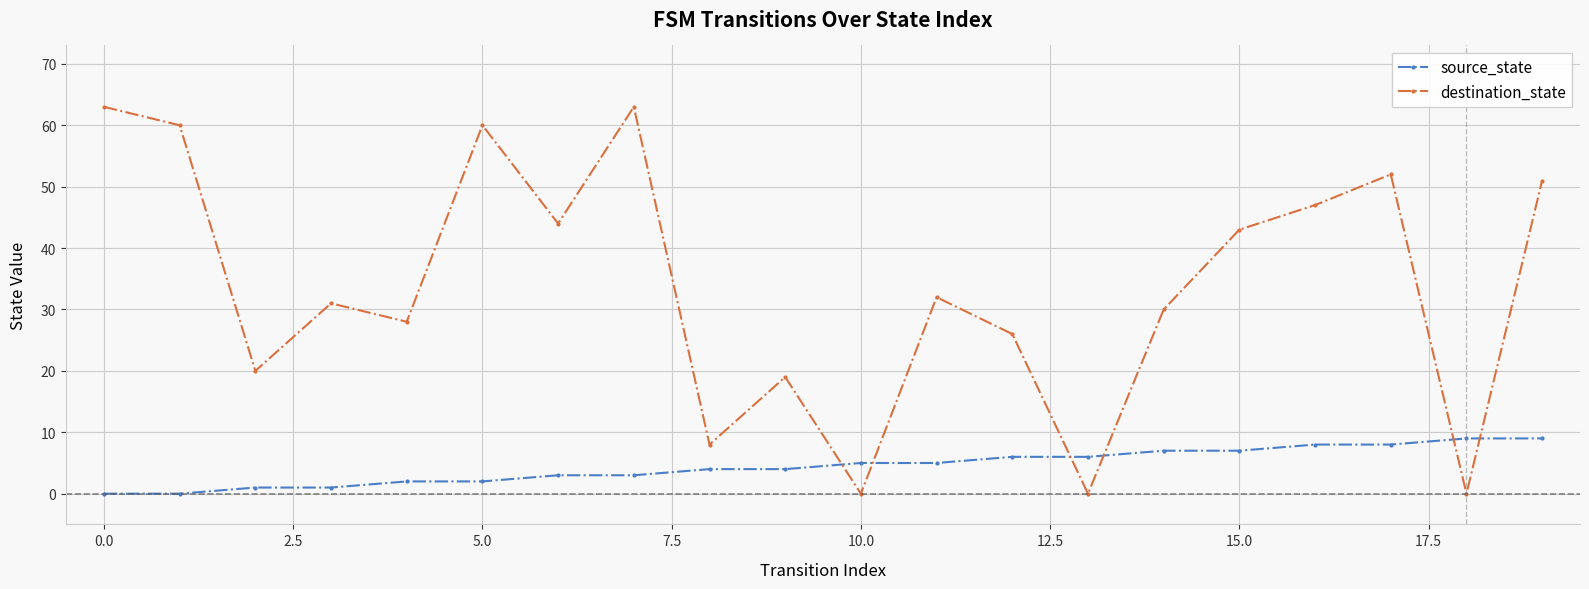

How many times do source_state and destination_state cross each other?

6